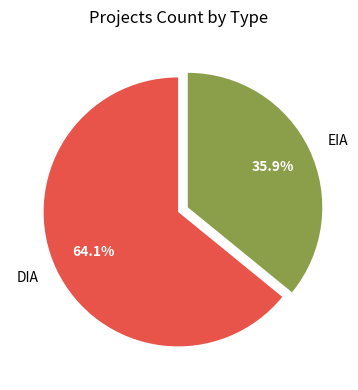

Rank the categories by value from highest to lowest.

DIA, EIA